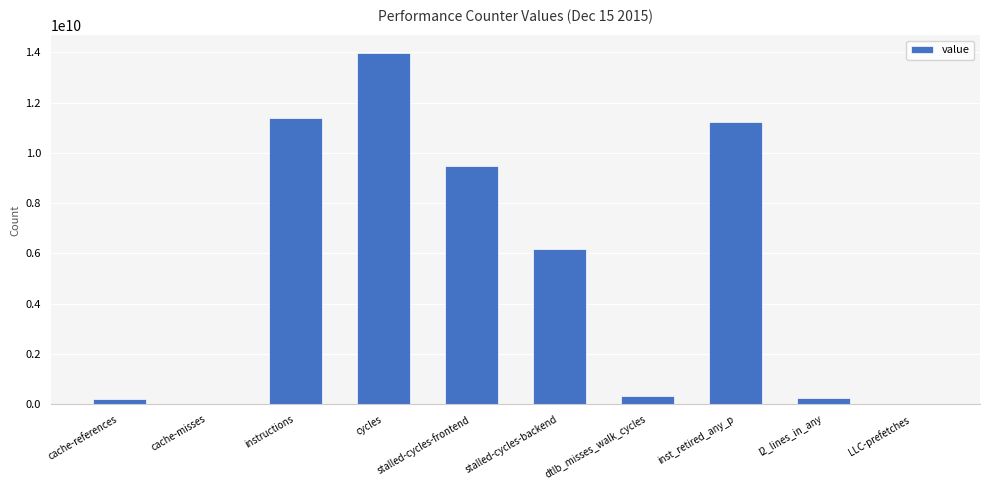

Between stalled-cycles-backend and LLC-prefetches, which is larger?

stalled-cycles-backend